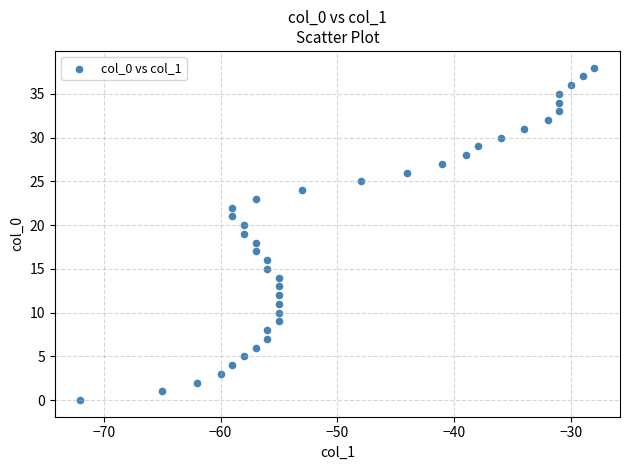

What is the range of Y values (max minus min)?

38